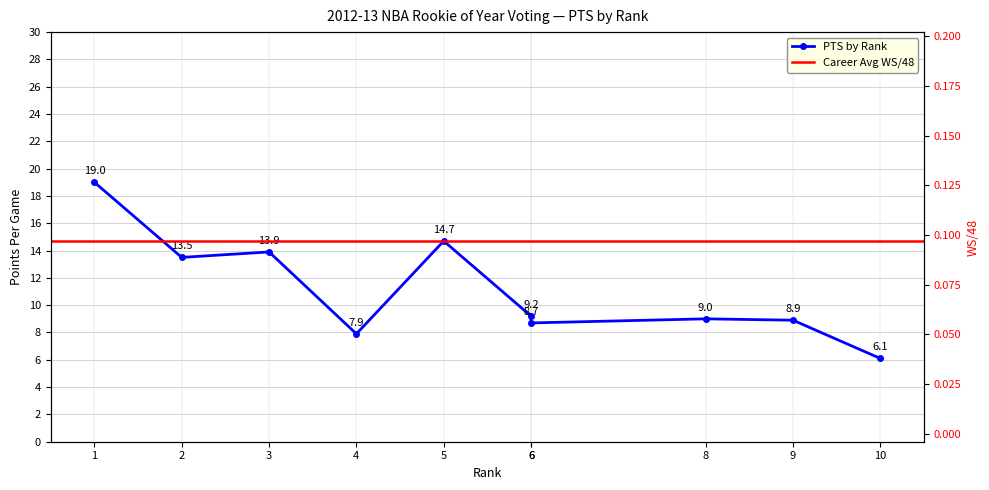

At which category does the chart reach its minimum across all series?

10